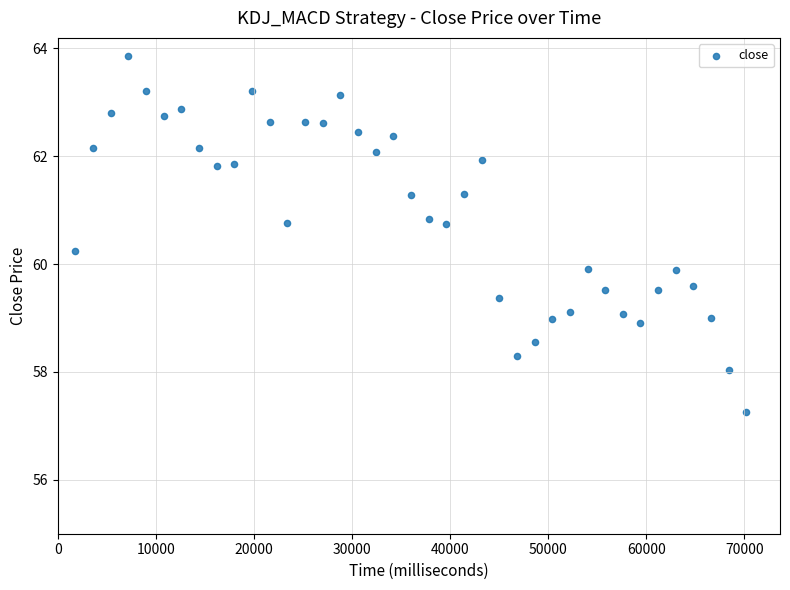

What is the range of Y values (max minus min)?

6.6